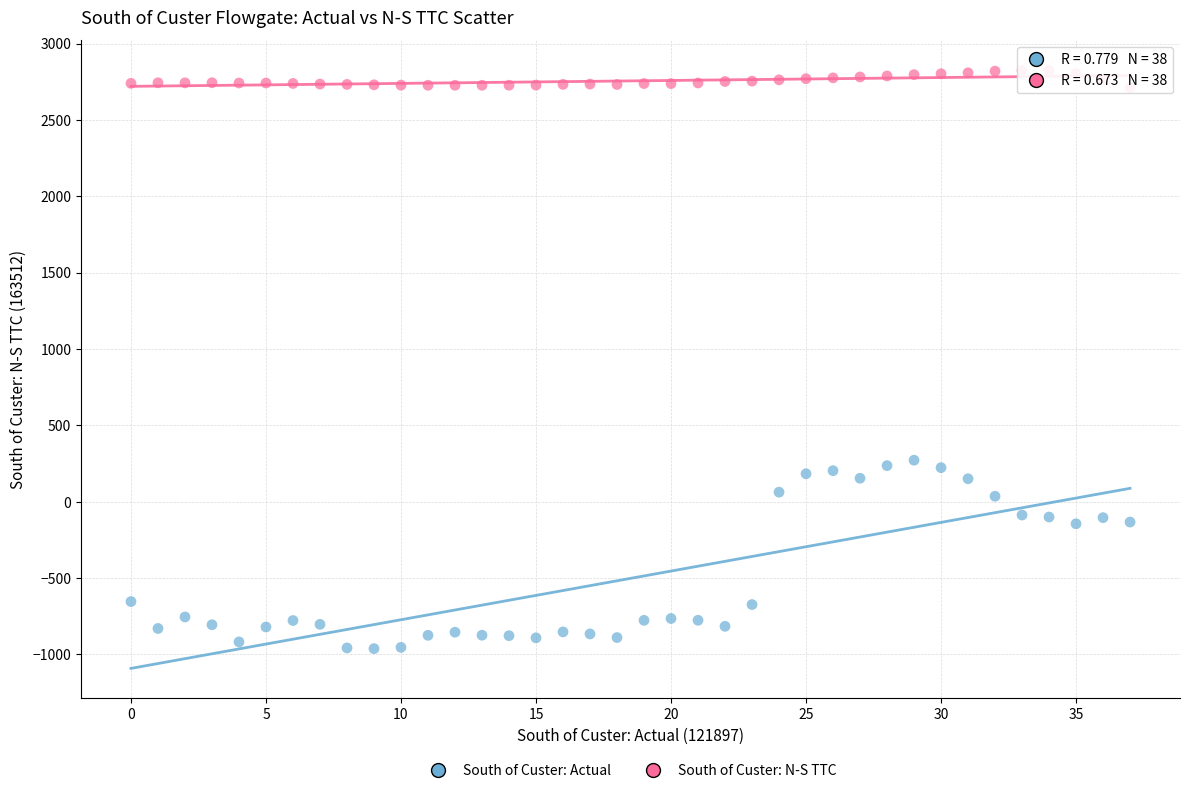

Across all data points, what is the range of Y values (max minus min)?

3787.7